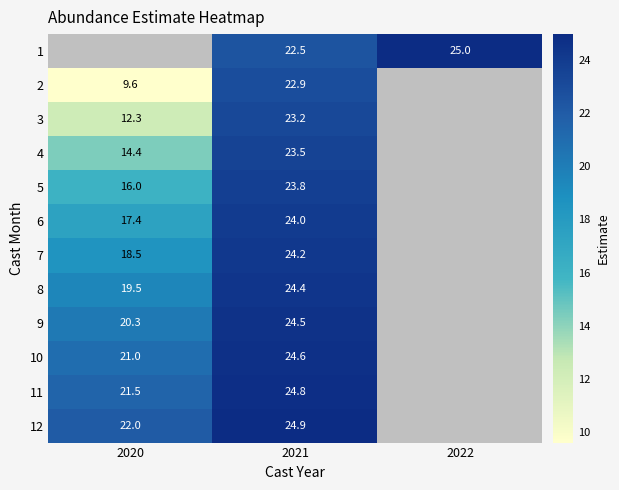

The value of 6 at 2021 is 24.0. True or false?

True